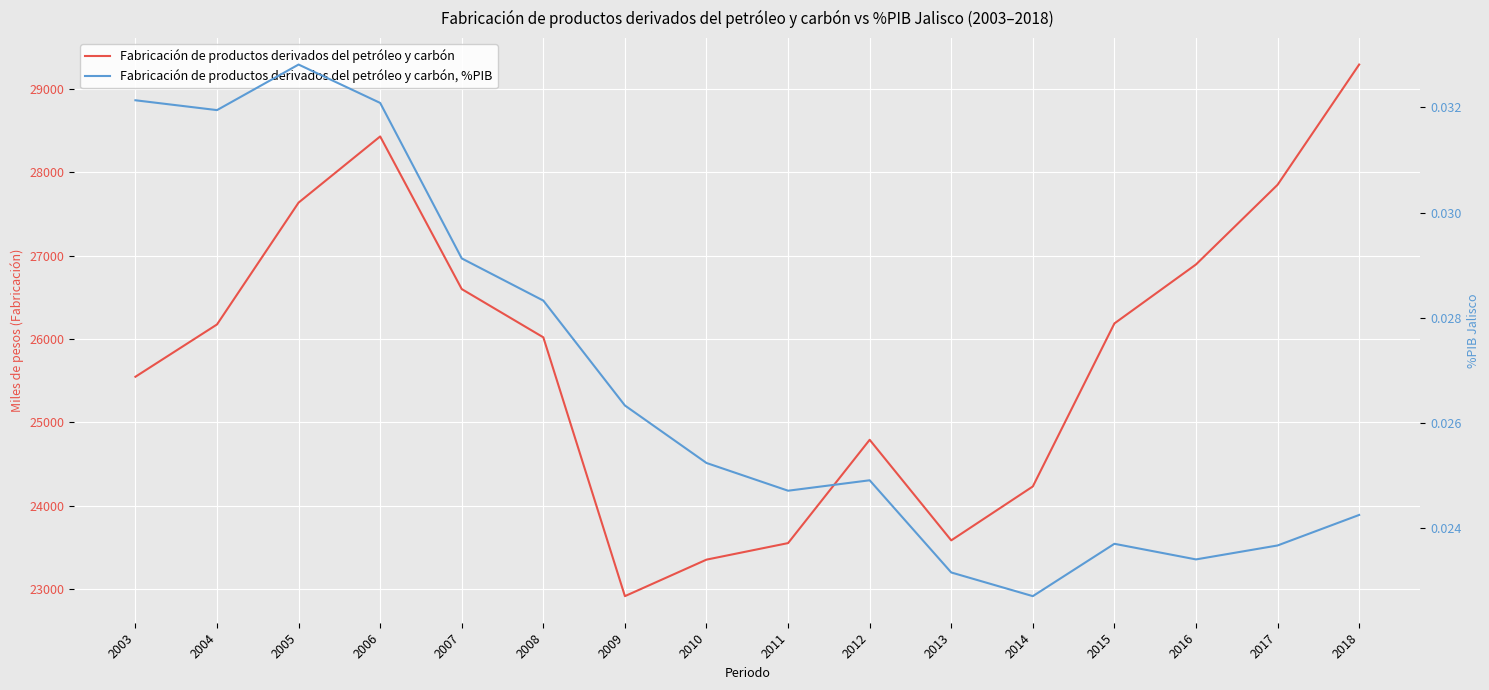

True or false: Fabricación de productos derivados del petróleo y carbón and Fabricación de productos derivados del petróleo y carbón, %PIB intersect in this chart.

False